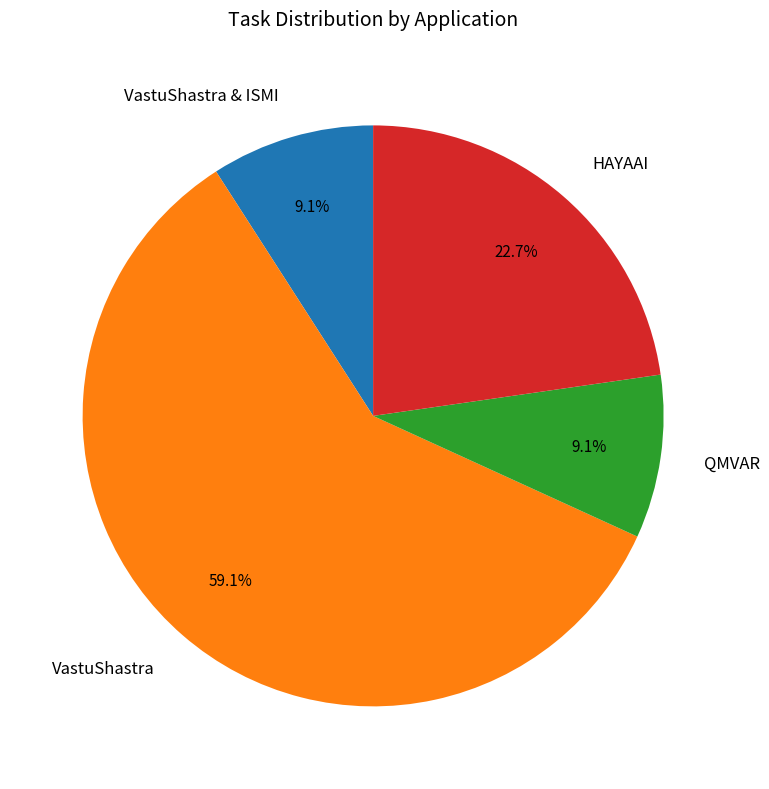

Which slice is the largest?

VastuShastra